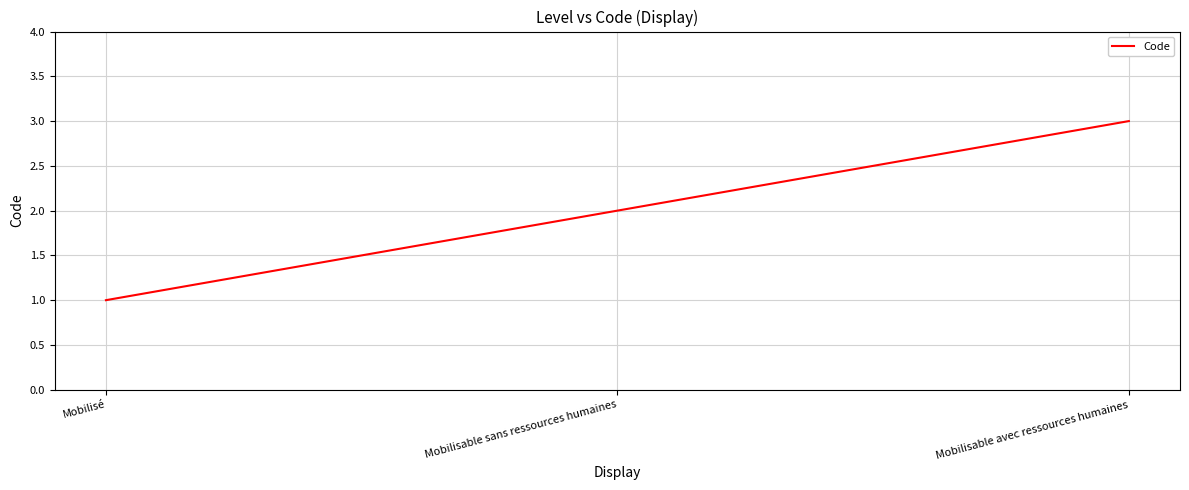

Which category has the lowest value across all series?

Mobilisé